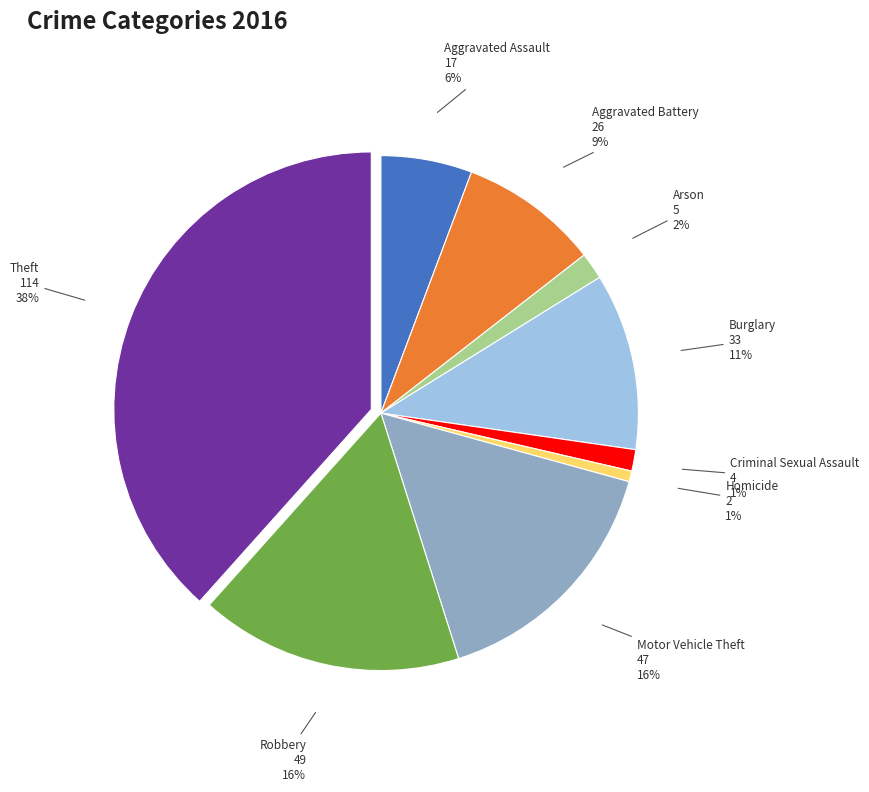

Does any single category account for the majority?

No